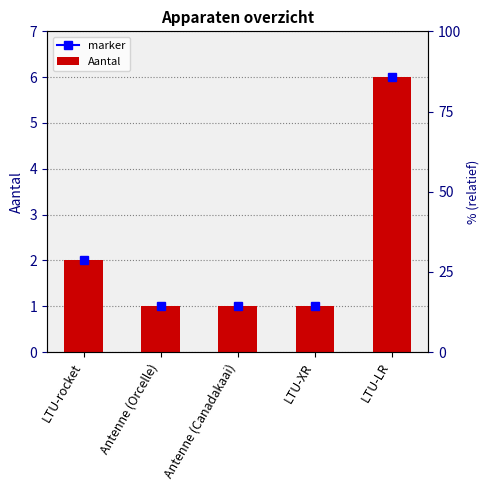

List the labels in order of value, largest first.

LTU-LR, LTU-rocket, Antenne (Orcelle), Antenne (Canadakaai), LTU-XR